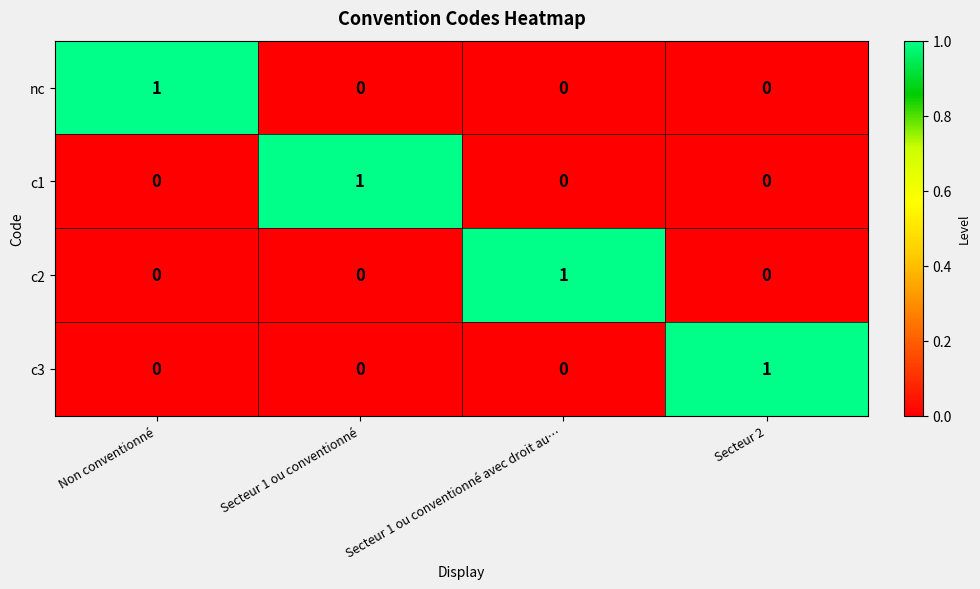

How many nc values are between 0 and 1?

4